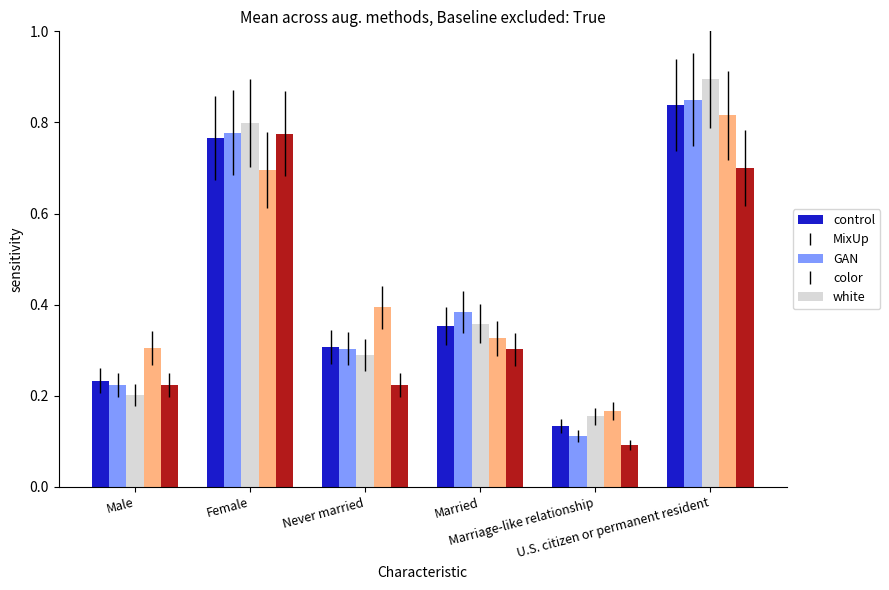

What is the label of the 2nd bar from the left?

Female